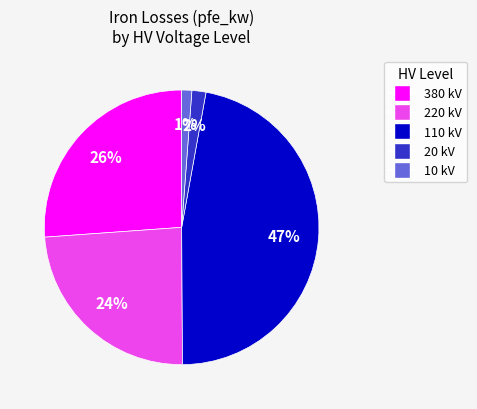

To the nearest percent, what is the average slice percentage?

20%